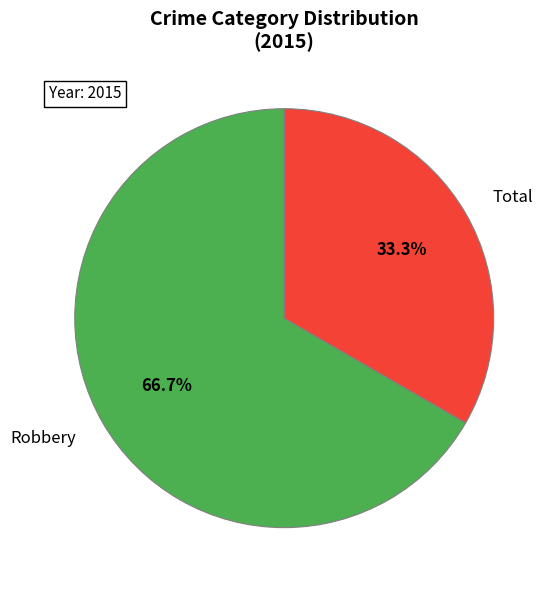

Does Robbery represent more than half of the total?

Yes